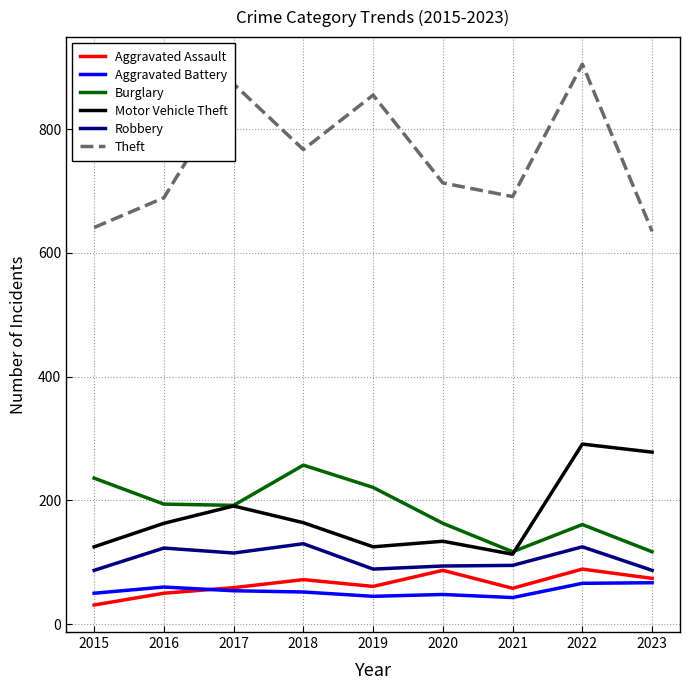

What is the sum of all Aggravated Assault values?

581